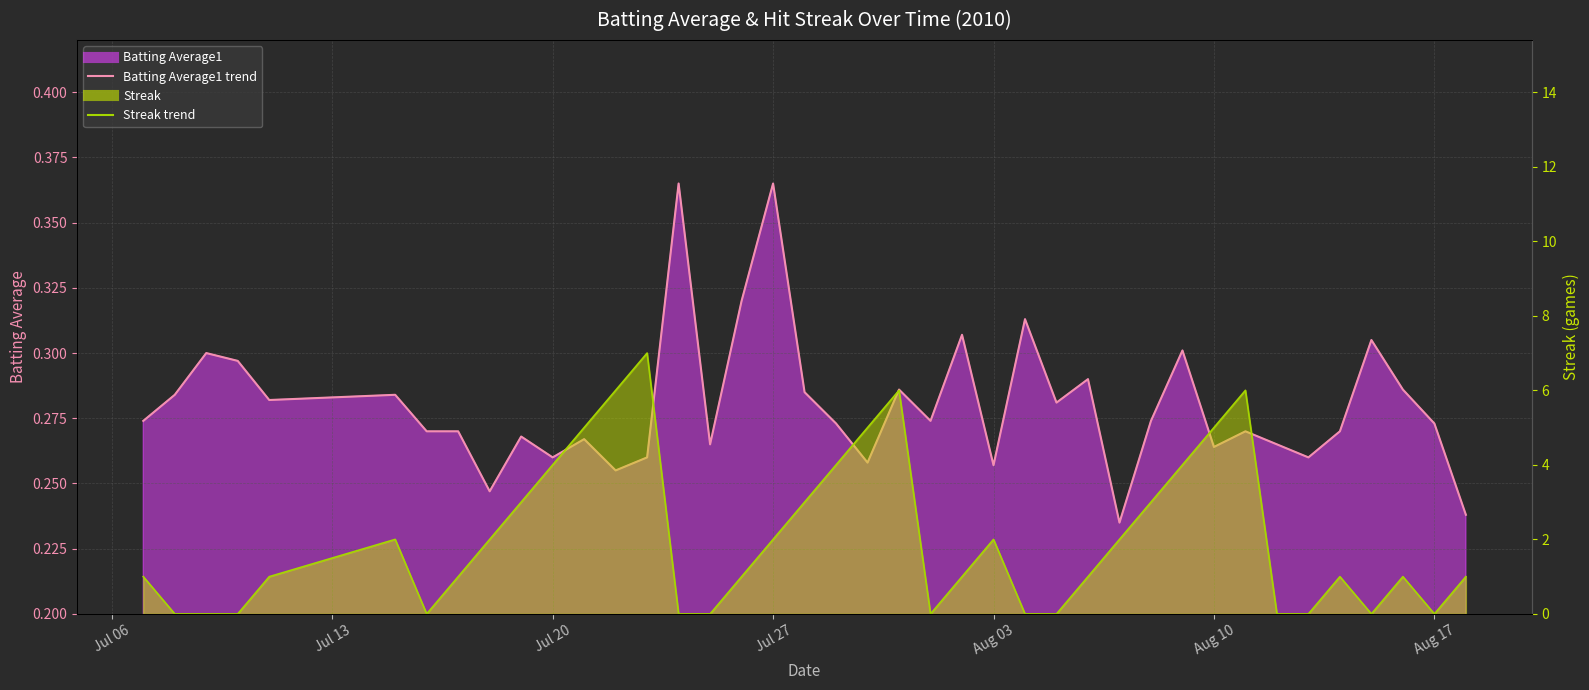

What is the difference between the second highest and minimum values in the Batting Average1 line series?

0.1